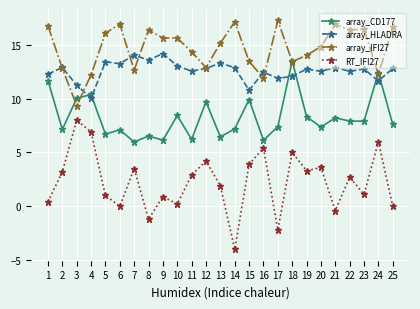

At which label does array_HLADRA reach its minimum?

4